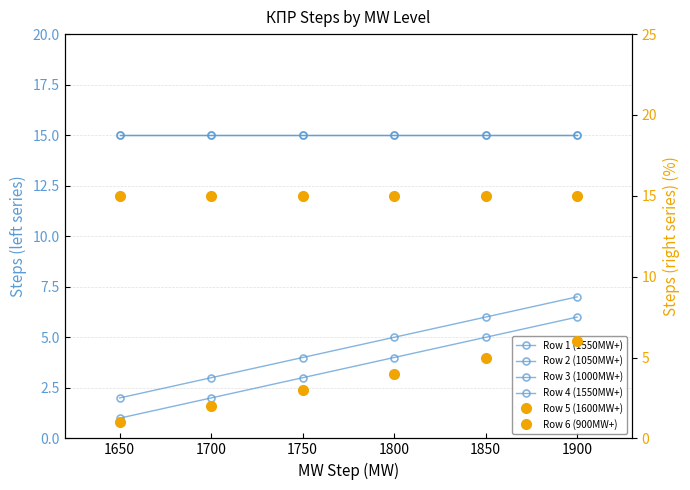

Is it true that Row 6 (900MW+) equals 15 at 1900?

True